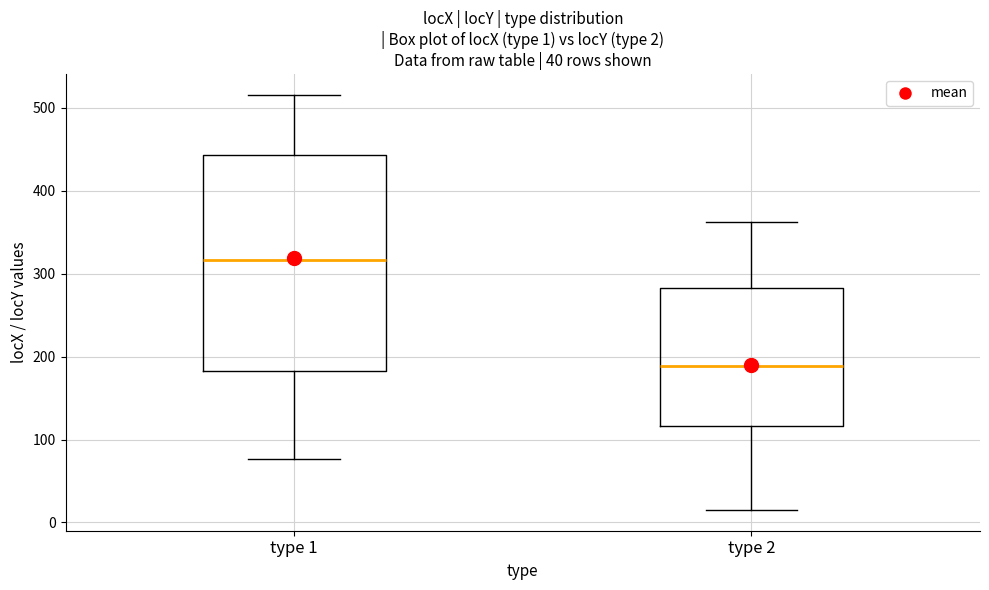

Which box has the lowest median line?

type 2